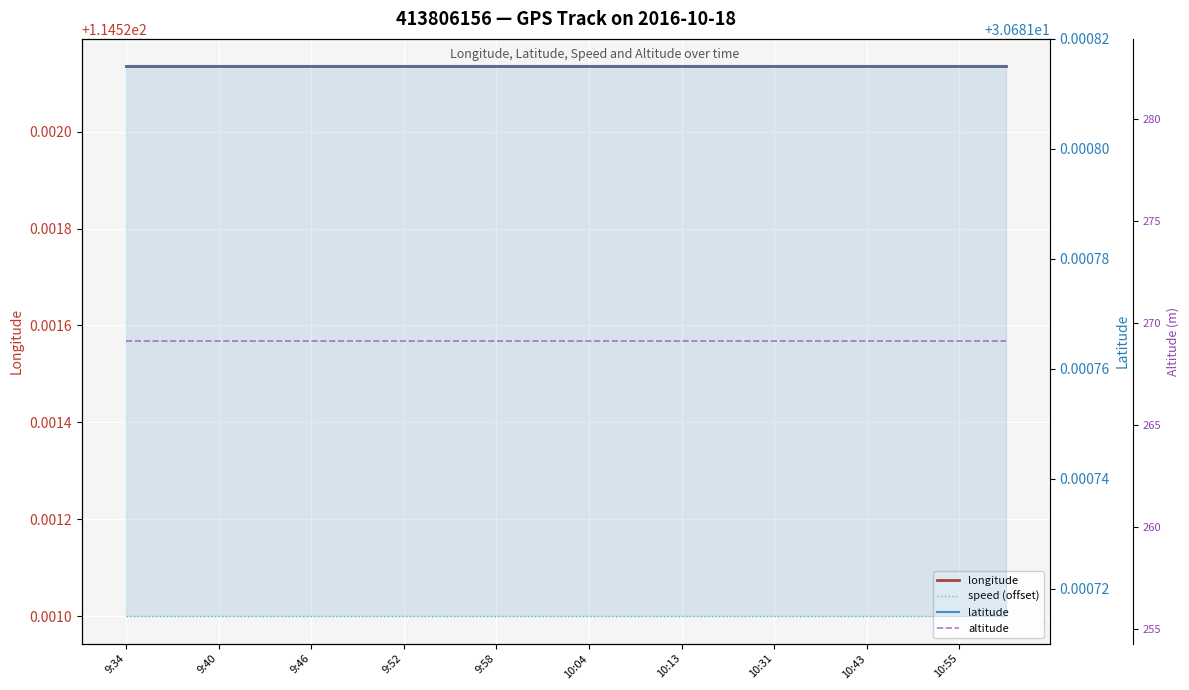

What is the label of the 2nd point from the left?

9:40